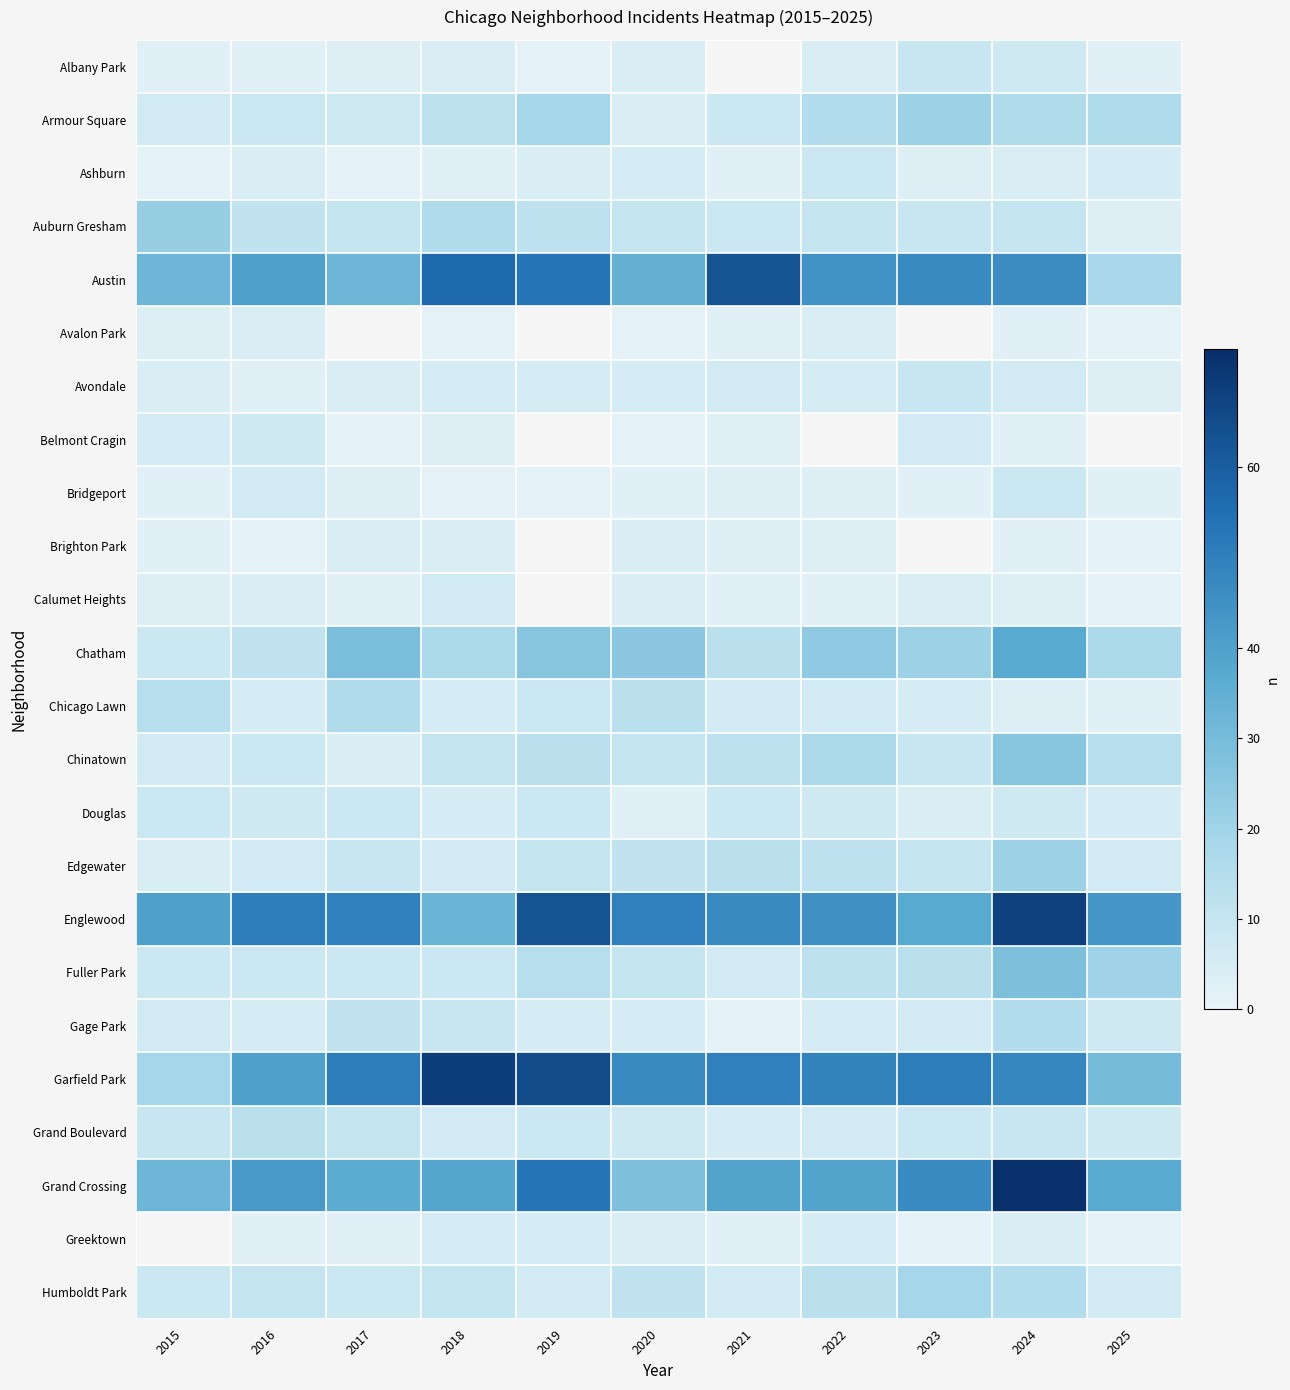

The Calumet Heights series shows 3.0 at 2015. True or false?

True